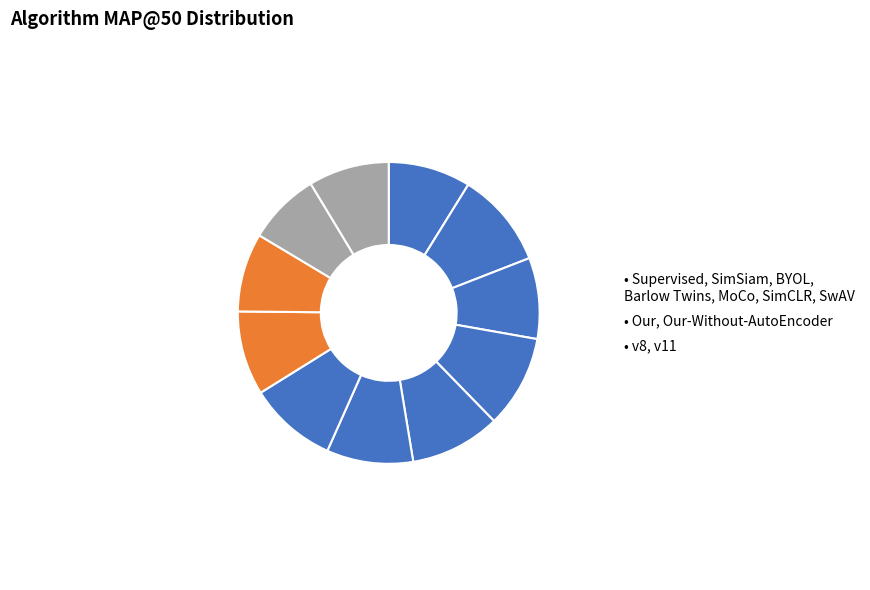

How many segments does this pie chart have?

11